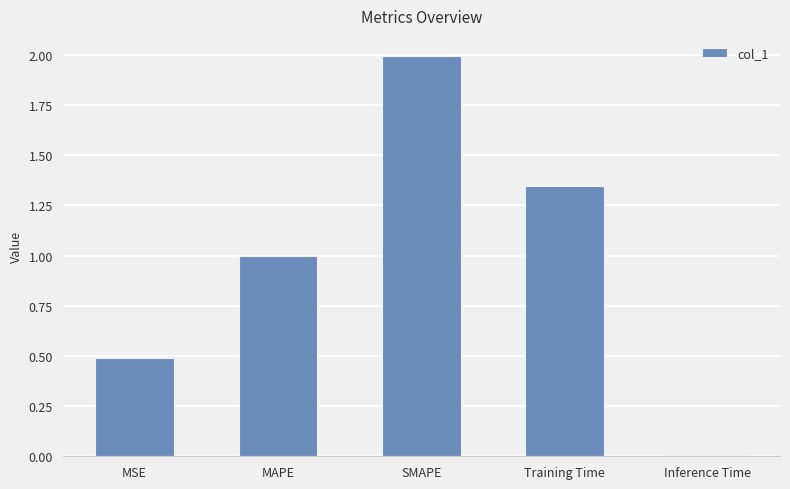

List the labels in order of value, largest first.

SMAPE, Training Time, MAPE, MSE, Inference Time